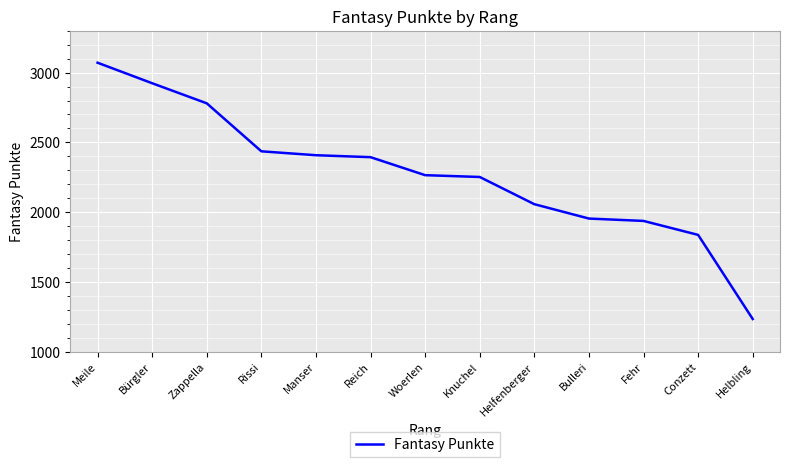

Reading left to right, list all the values displayed in this chart.

Meile=3071	Bürgler=2924	Zappella=2780	Rissi=2436	Manser=2408	Reich=2394	Woerlen=2265	Knuchel=2252	Helfenberger=2057	Bulleri=1954	Fehr=1937	Conzett=1837	Helbling=1234